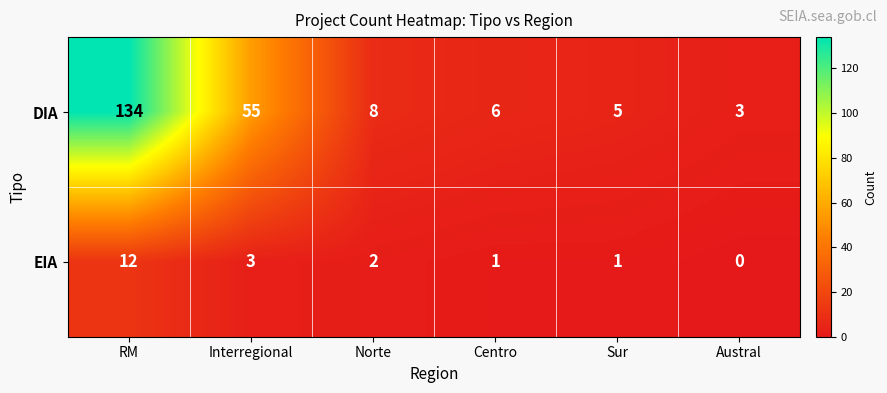

Which series has the largest range (max minus min)?

DIA